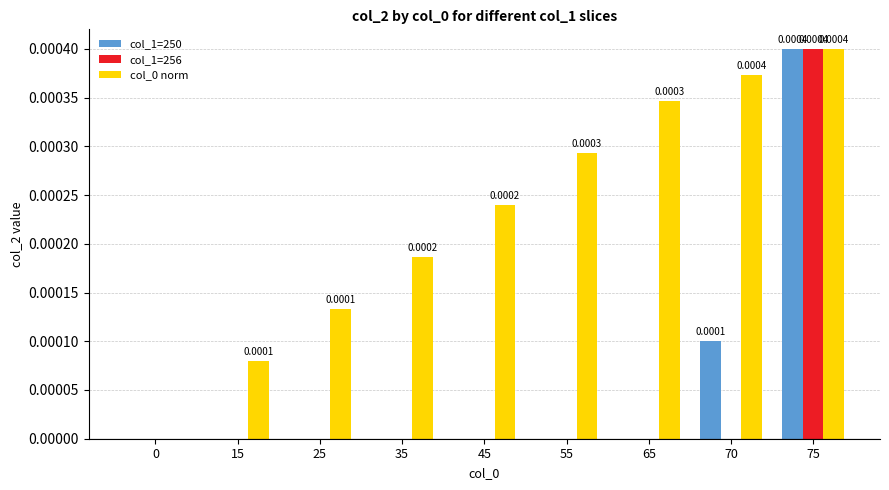

At which category is the sum across all series the highest?

75